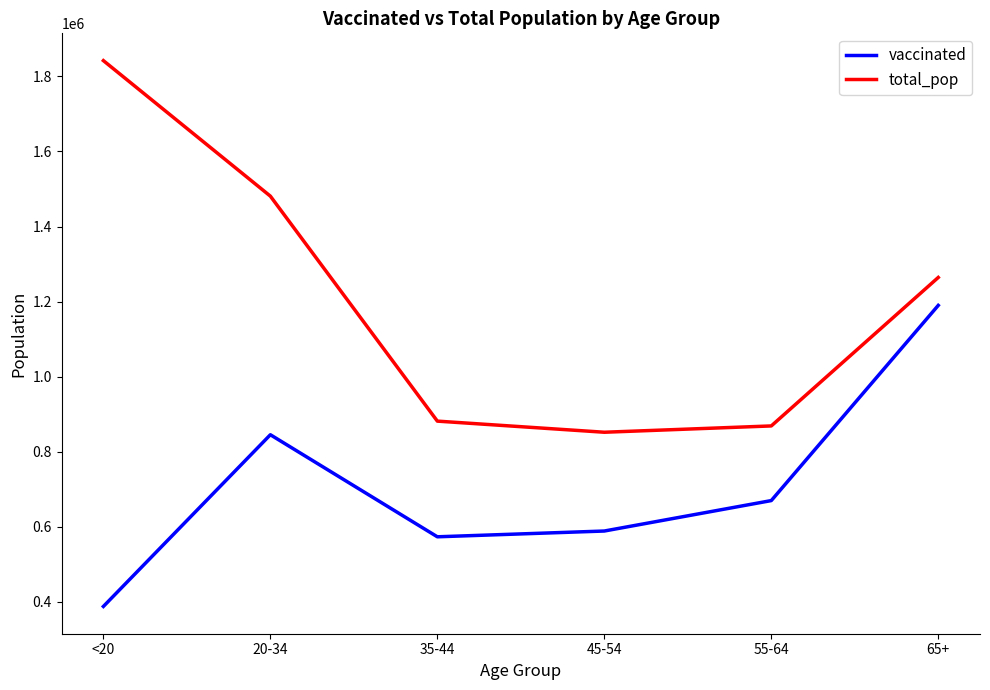

Rank the series by their average value, from highest to lowest.

total_pop, vaccinated